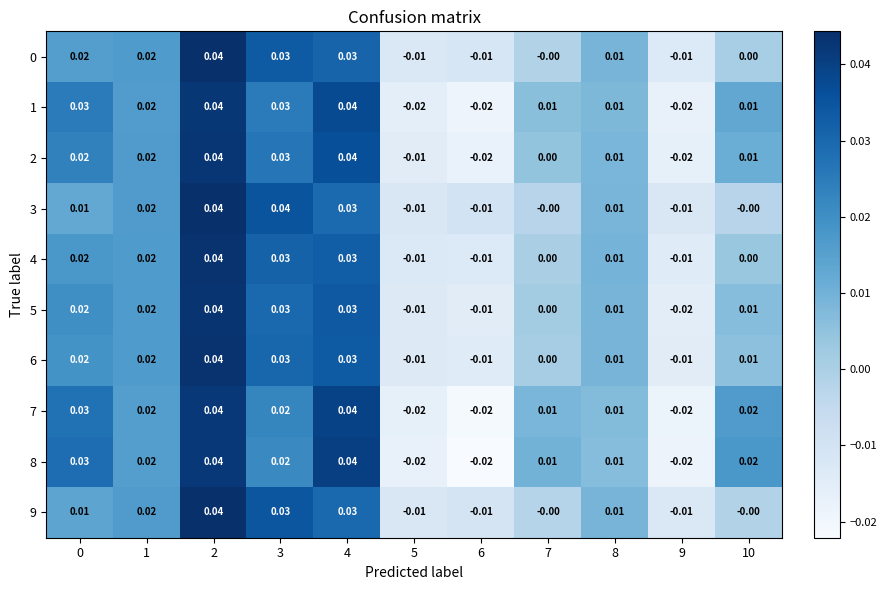

Is the value of 4 at 10 greater than the value of 0 at 3?

No